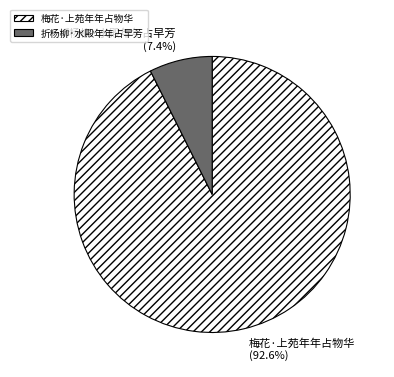

To the nearest percent, what is the average slice percentage?

50%